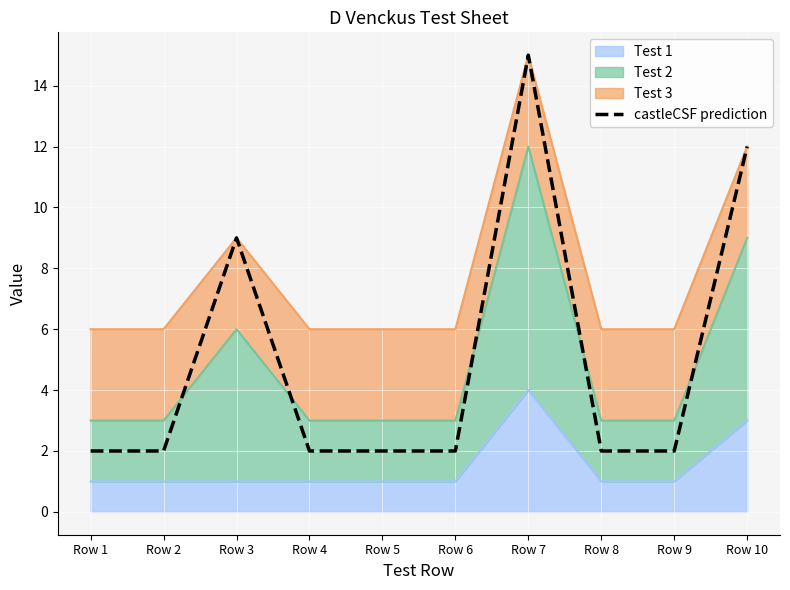

What is the difference between the maximum and minimum values?

13